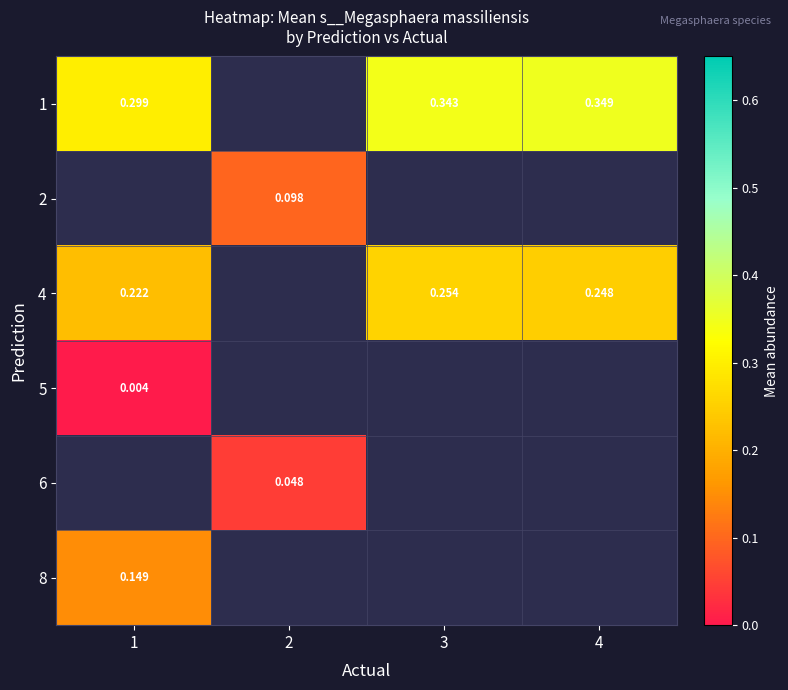

Which label corresponds to the smallest value in the chart?

1